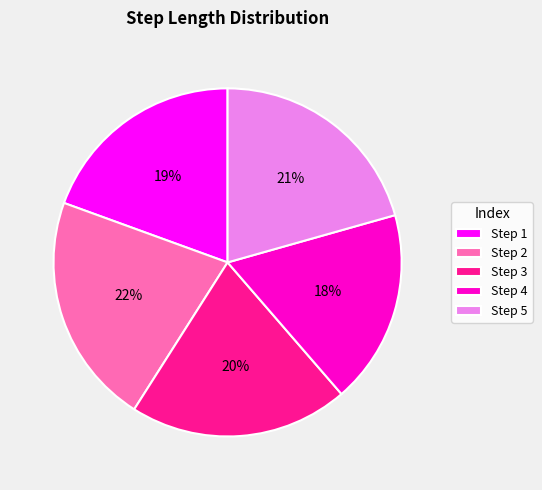

To the nearest percent, what portion does Step 2 represent?

22%